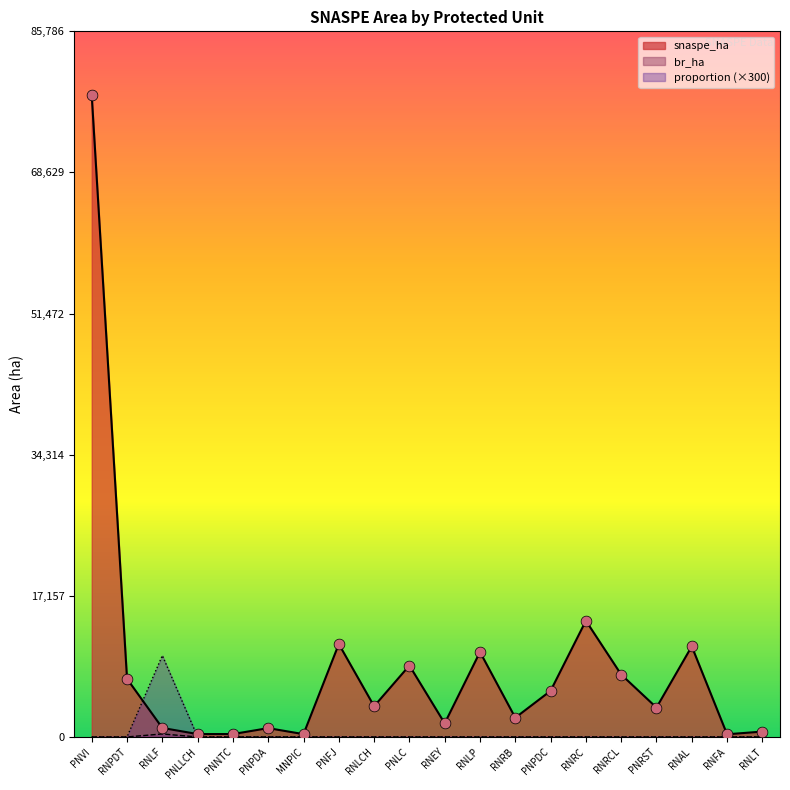

Is the value of snaspe_ha at PNPDA greater than the value of proportion at PNFJ?

Yes